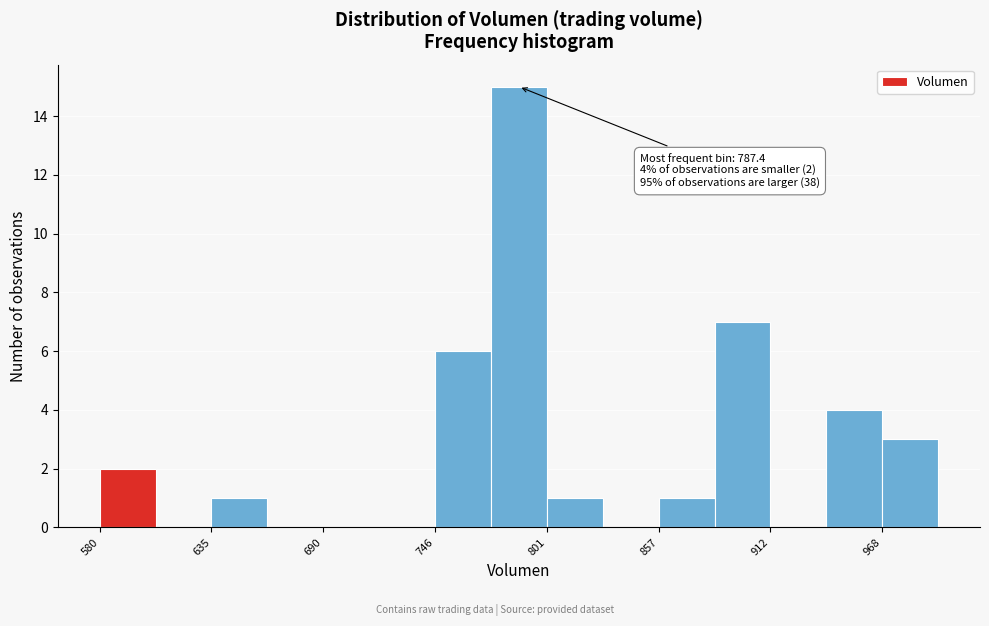

Around what value on the x-axis is the tallest bar? Give the approximate position of its centre, as read against the axis.

790